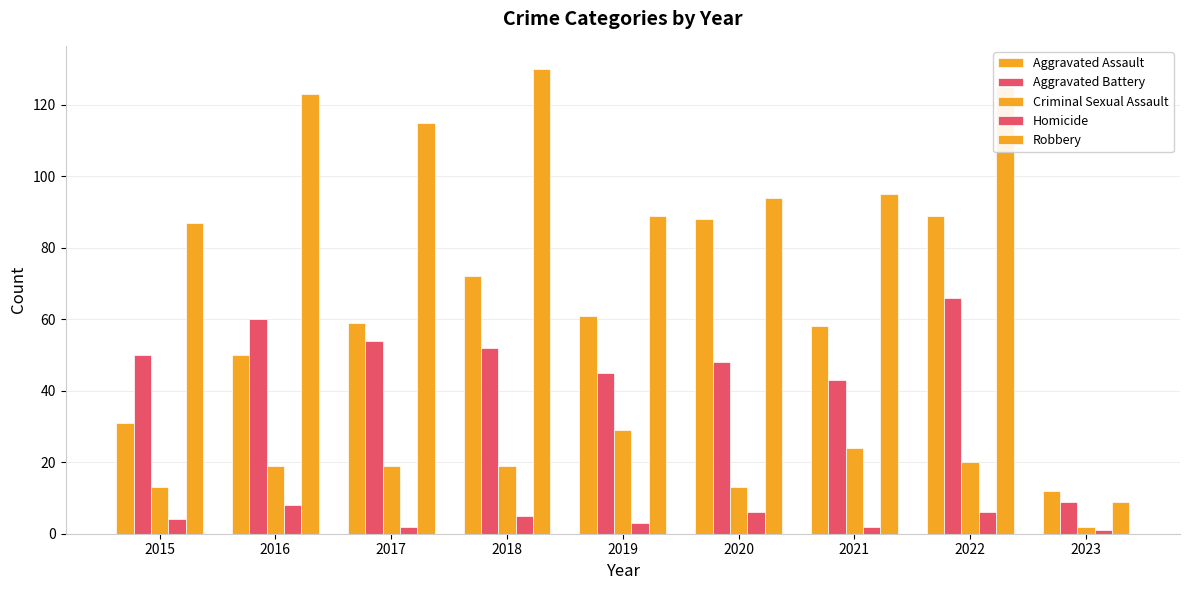

Reading left to right, what are all the values shown in this chart?

Aggravated Assault: 31	50	59	72	61	88	58	89	12
Aggravated Battery: 50	60	54	52	45	48	43	66	9
Criminal Sexual Assault: 13	19	19	19	29	13	24	20	2
Homicide: 4	8	2	5	3	6	2	6	1
Robbery: 87	123	115	130	89	94	95	125	9